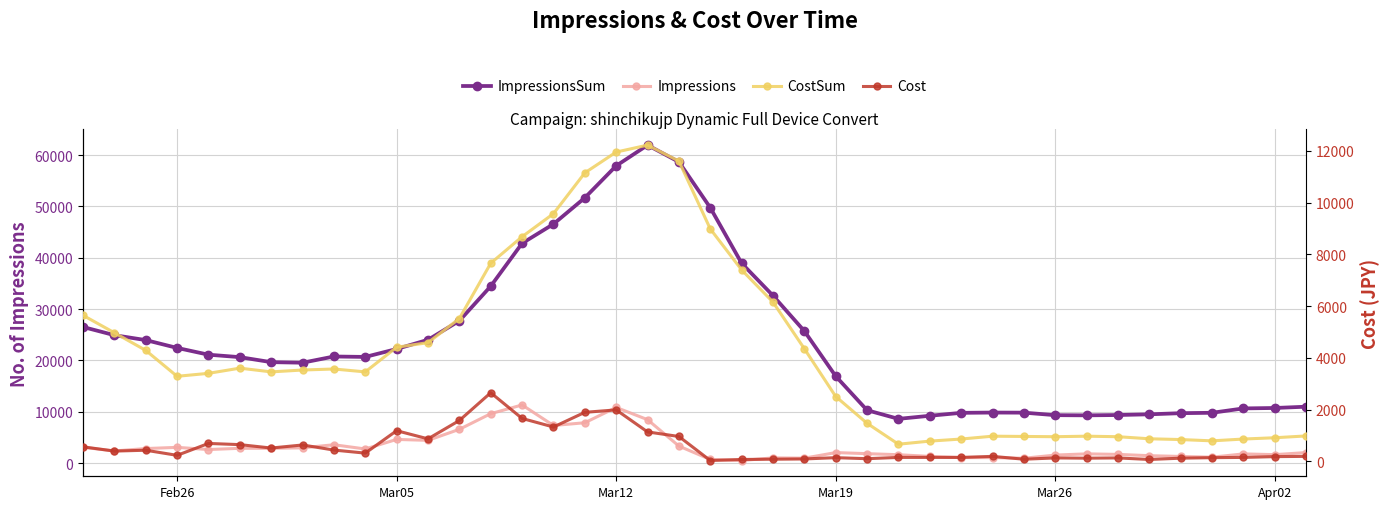

True or false: Cost and ImpressionsSum cross at least once.

False